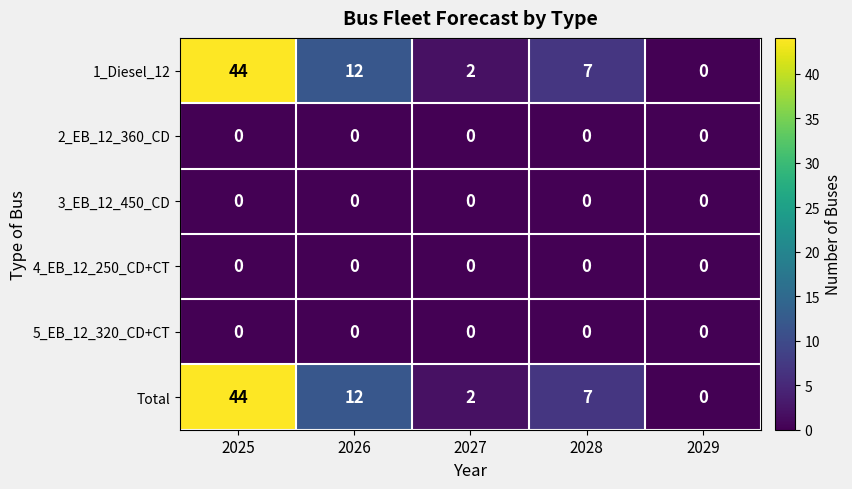

What is the difference between the highest and lowest values at 2026?

12